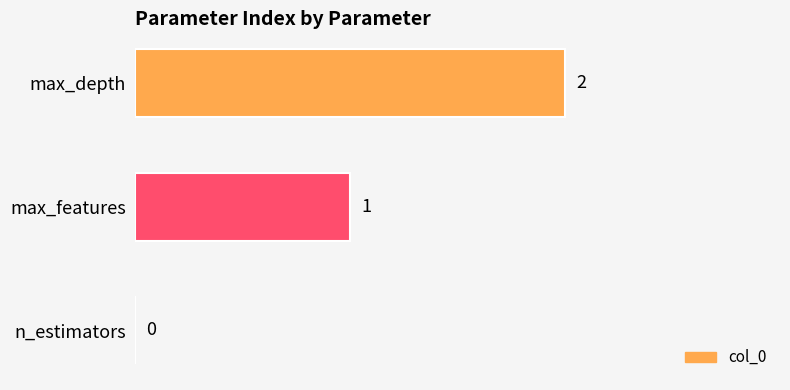

What is the change in value from n_estimators to max_features?

+1